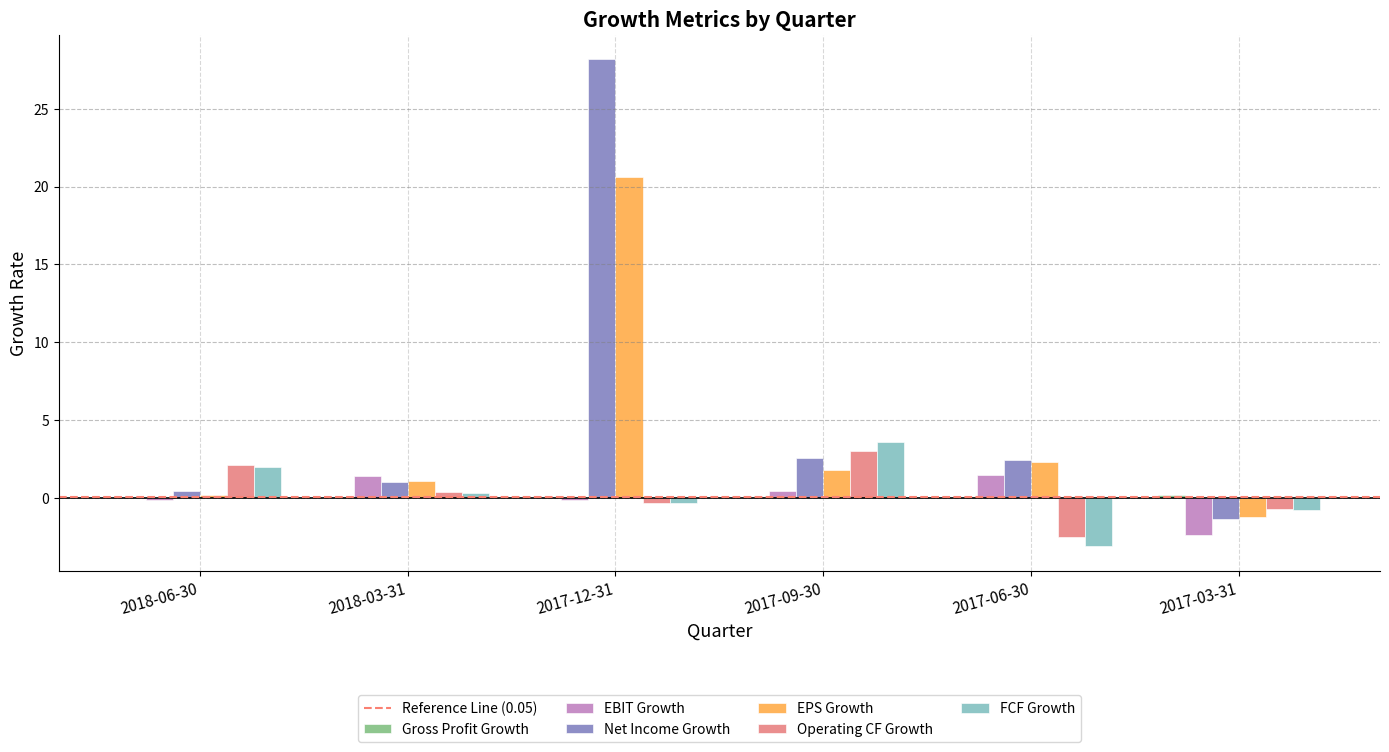

Which series has the largest total across all categories?

Net Income Growth